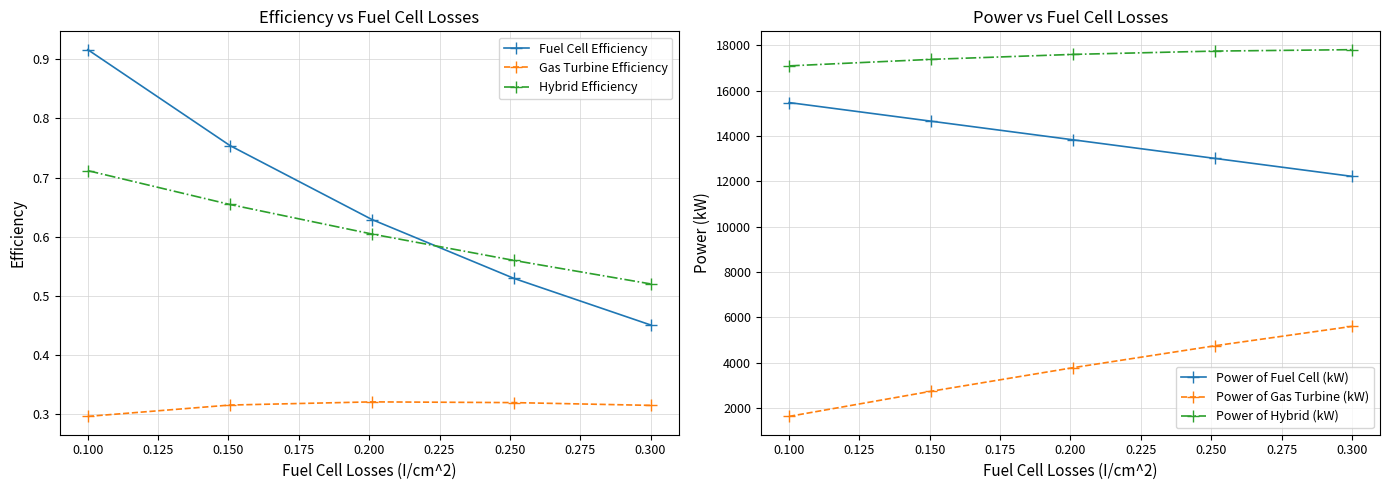

What is the average value of the Power of Fuel Cell (kW) series?

13839.8